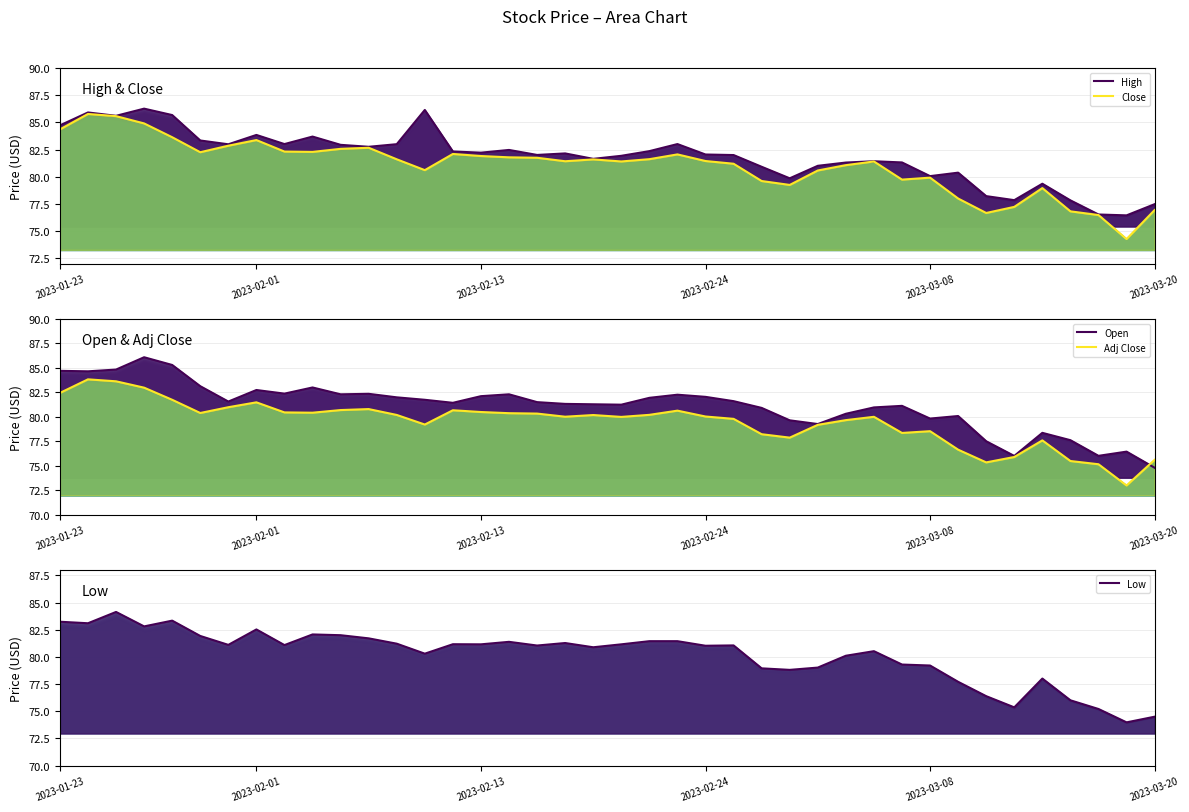

Which series has the largest range (max minus min)?

Close